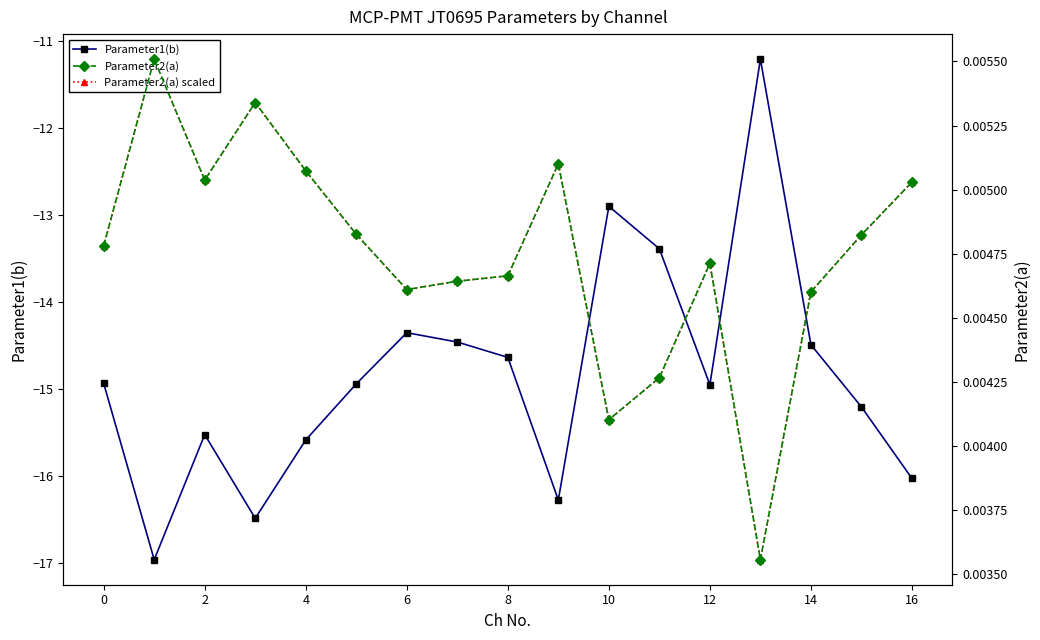

The value of Parameter1(b) at 8 is -14.6. True or false?

True